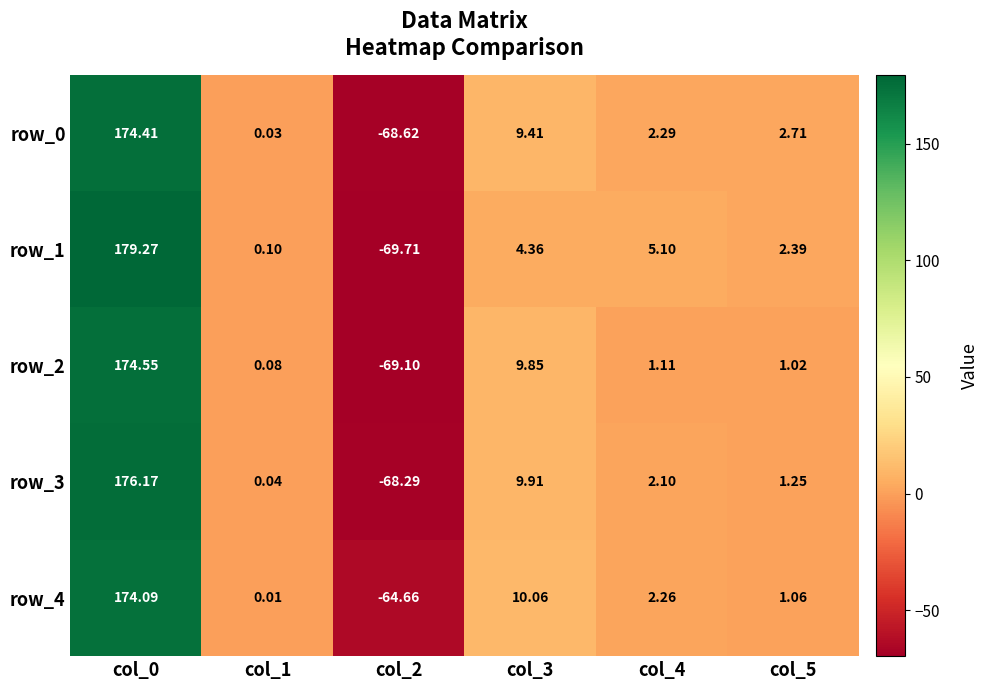

Is it true that row_4 equals 0.5 at col_4?

False